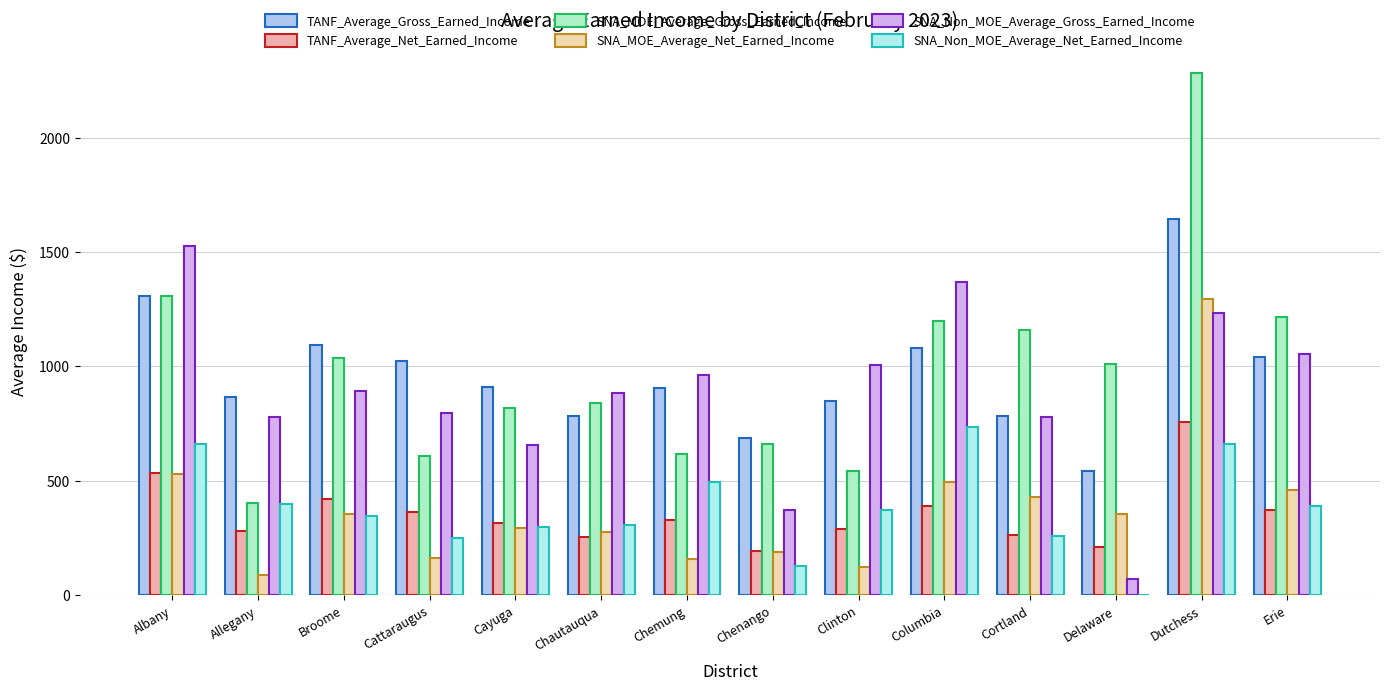

What is the total value across all series at Erie?

4529